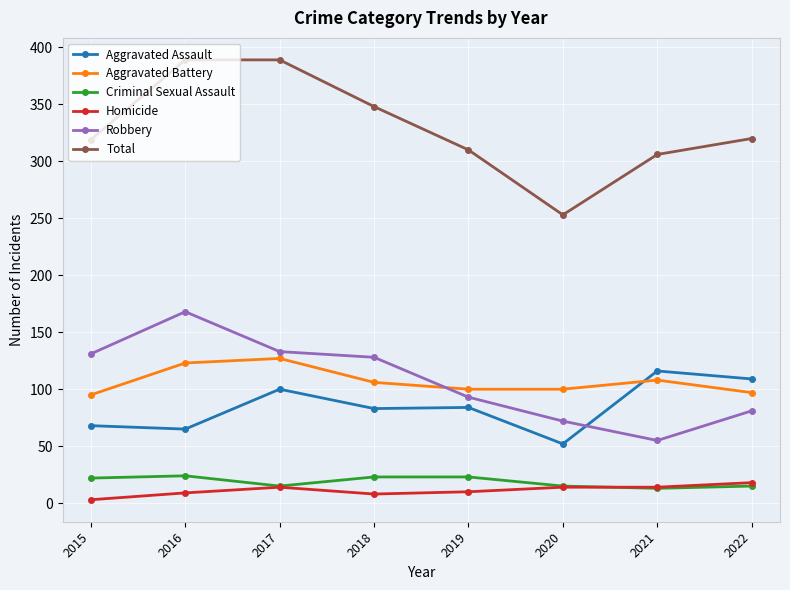

What is the value of the Homicide point at the 6th from the left?

14